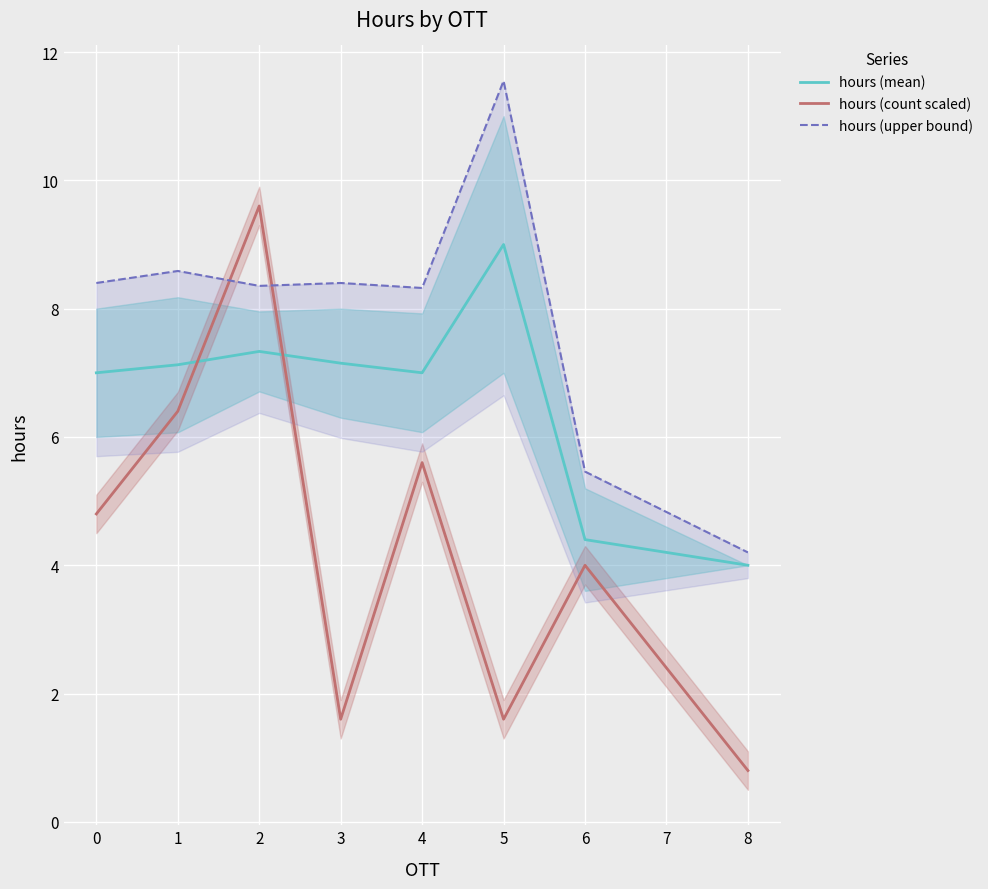

List the series in order of their peak value, highest first.

hours (upper bound), hours (count scaled), hours (mean)